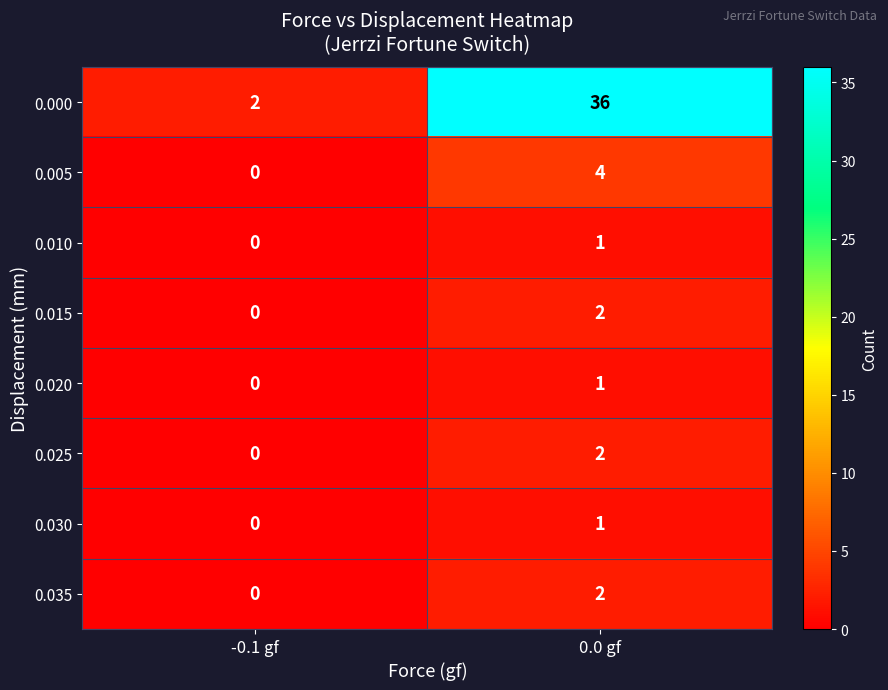

At which label is 0.005 closest to 2?

-0.1 gf